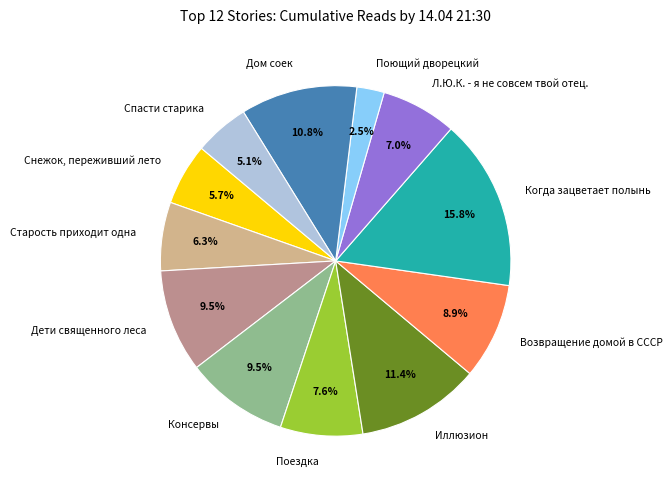

Does any single category account for the majority?

No